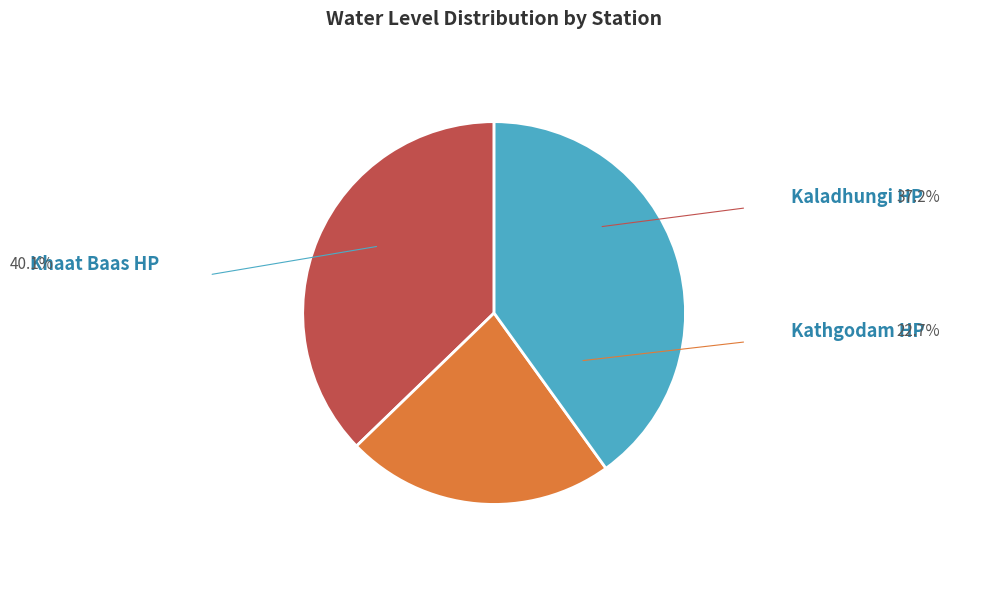

Approximately how many times larger is the value at Khaat Baas HP compared to Kaladhungi HP?

1.1